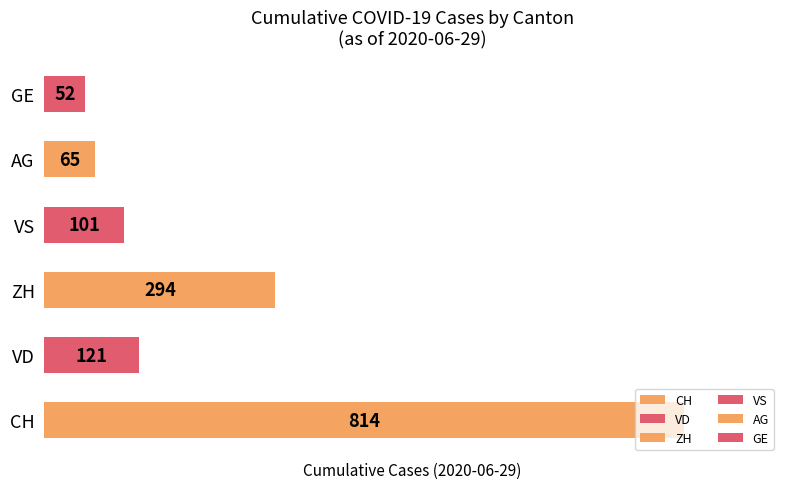

At 2020-06-29, list the series in order from smallest to largest.

GE, AG, VS, VD, ZH, CH